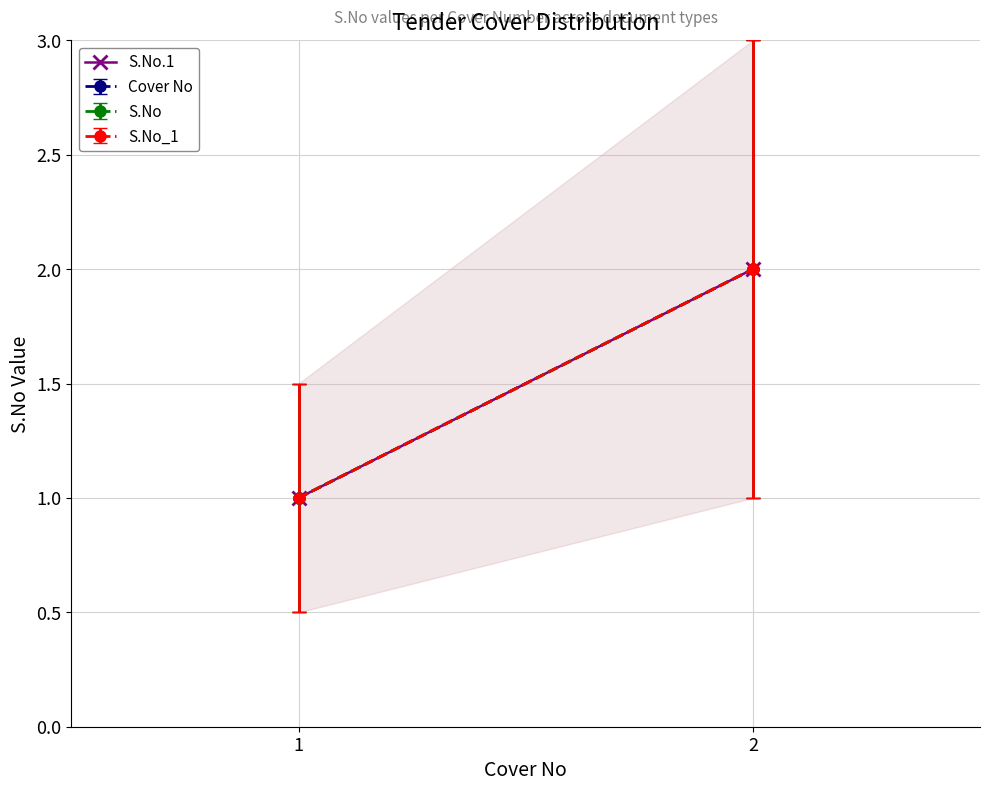

Is it true that the value at 1 is 1?

True